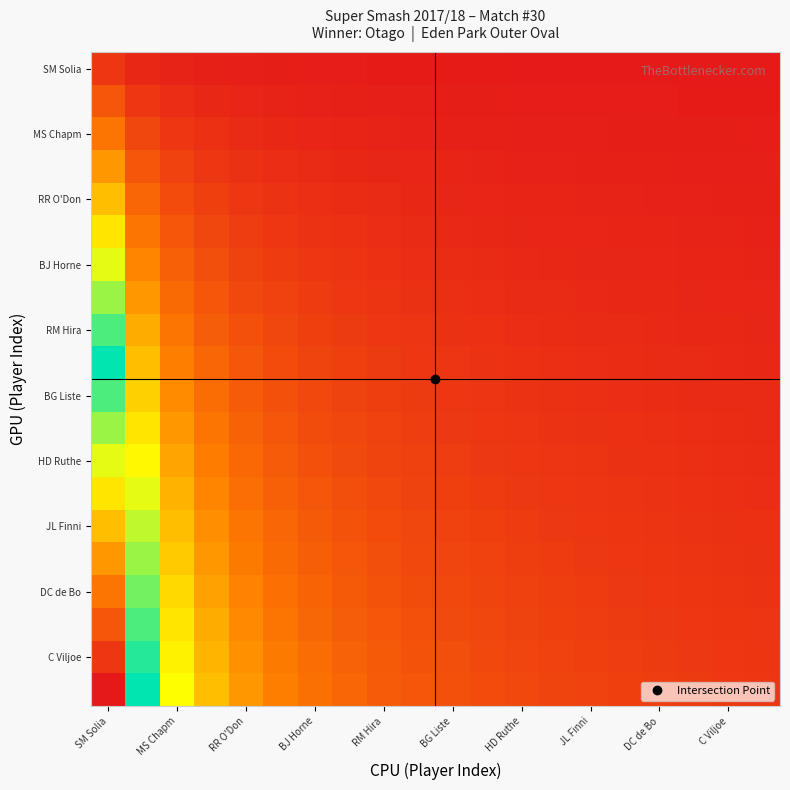

How many series are shown in this chart?

20